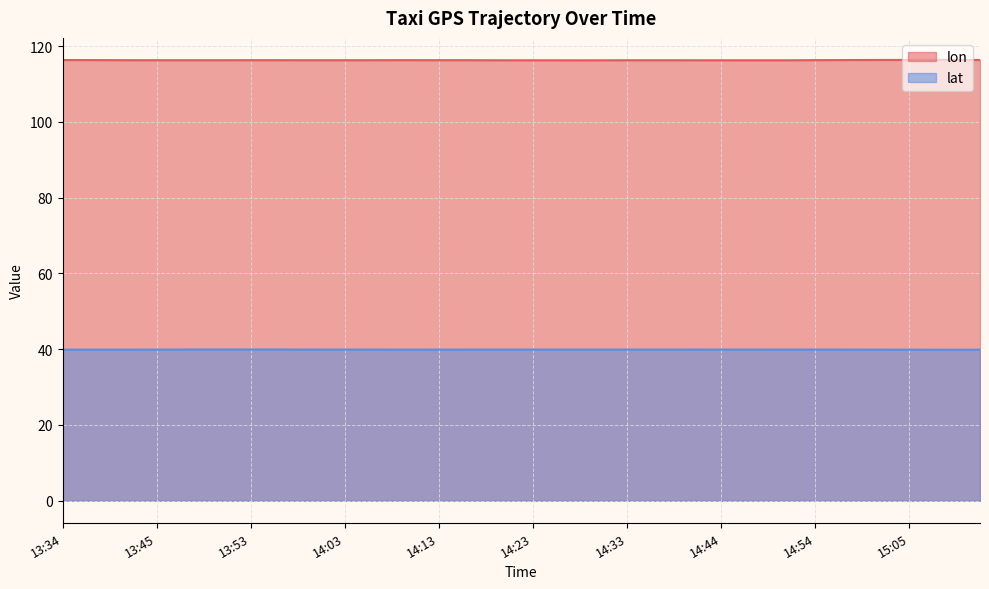

True or false: lon and lat intersect in this chart.

False